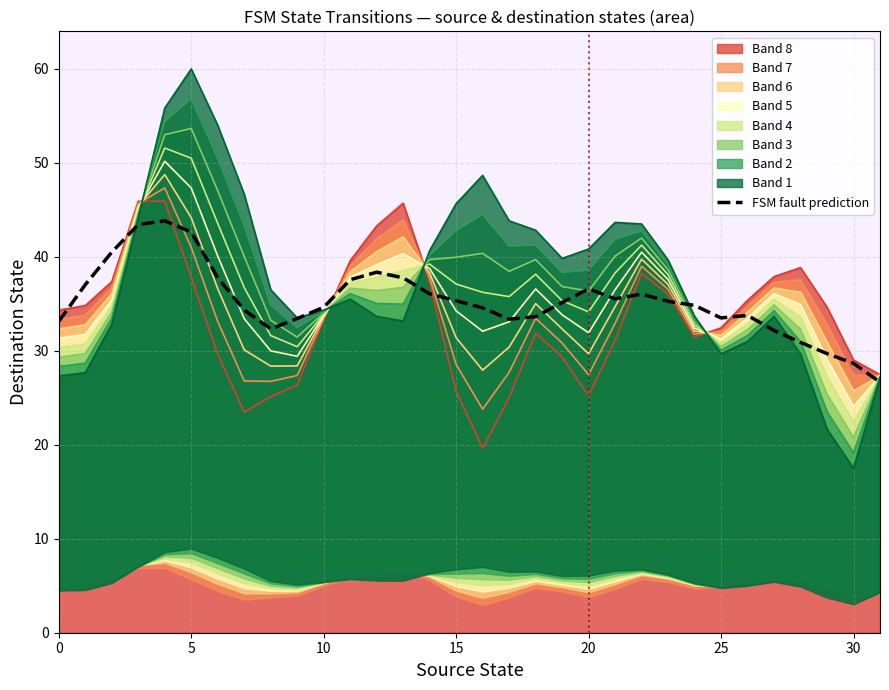

Reading left to right, what are all the values shown in this chart?

33.1	37.0	40.5	43.4	43.8	42.6	37.8	34.3	32.3	33.4	34.6	37.6	38.4	37.8	36.1	35.3	34.6	33.4	33.6	35.1	36.6	35.5	36.0	35.3	34.8	33.5	33.8	32.2	30.9	29.7	28.7	26.7